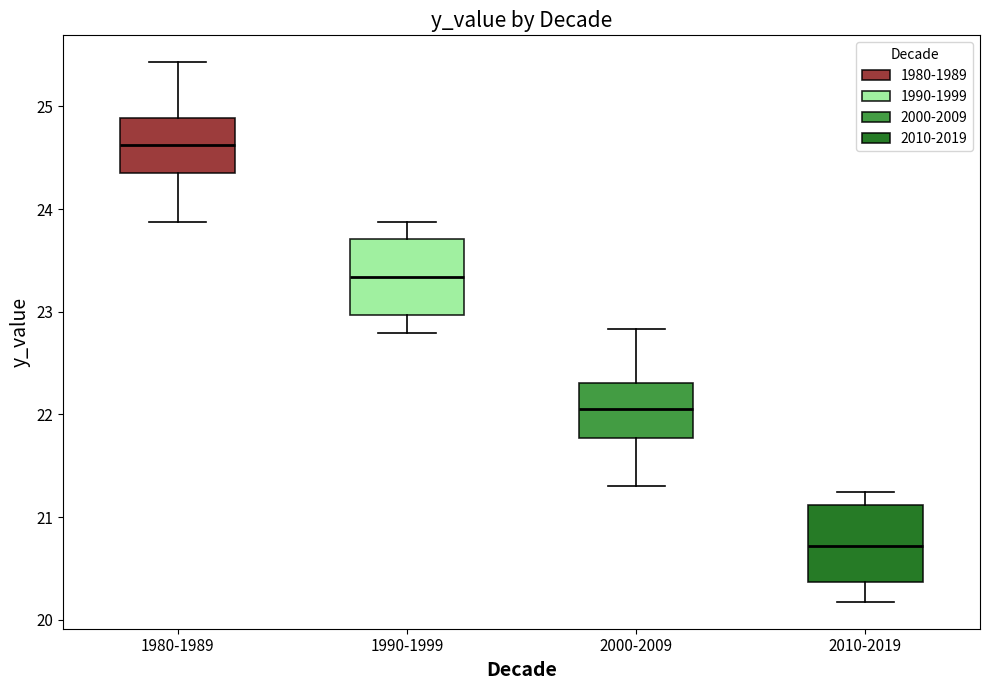

Reading left to right, read every box against the y-axis: the position of its median line, the range the box covers, and the ends of its whiskers. The values are not printed on the chart, so give them approximately, as read against the axis.

1980-1989: median 24.6, box 24.4 to 24.9, whiskers 23.9 to 25.4
1990-1999: median 23.3, box 23.0 to 23.7, whiskers 22.8 to 23.9
2000-2009: median 22.0, box 21.8 to 22.3, whiskers 21.3 to 22.8
2010-2019: median 20.7, box 20.4 to 21.1, whiskers 20.2 to 21.2